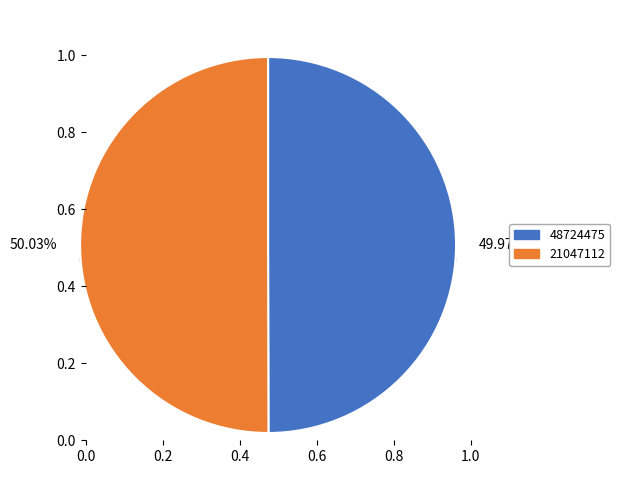

Which slice is the smallest?

48724475